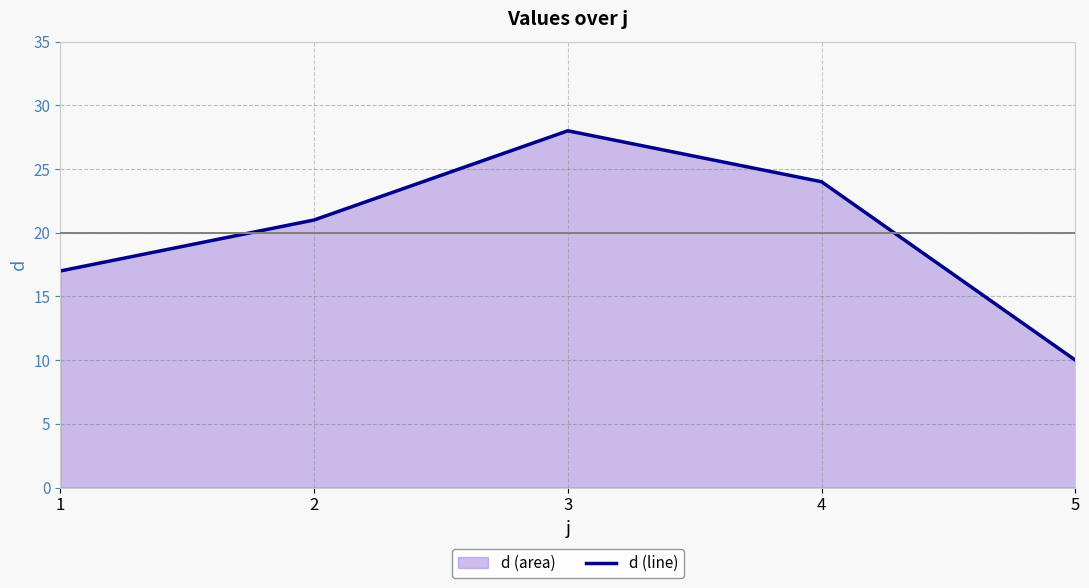

Rank the categories by value from lowest to highest.

5, 1, 2, 4, 3